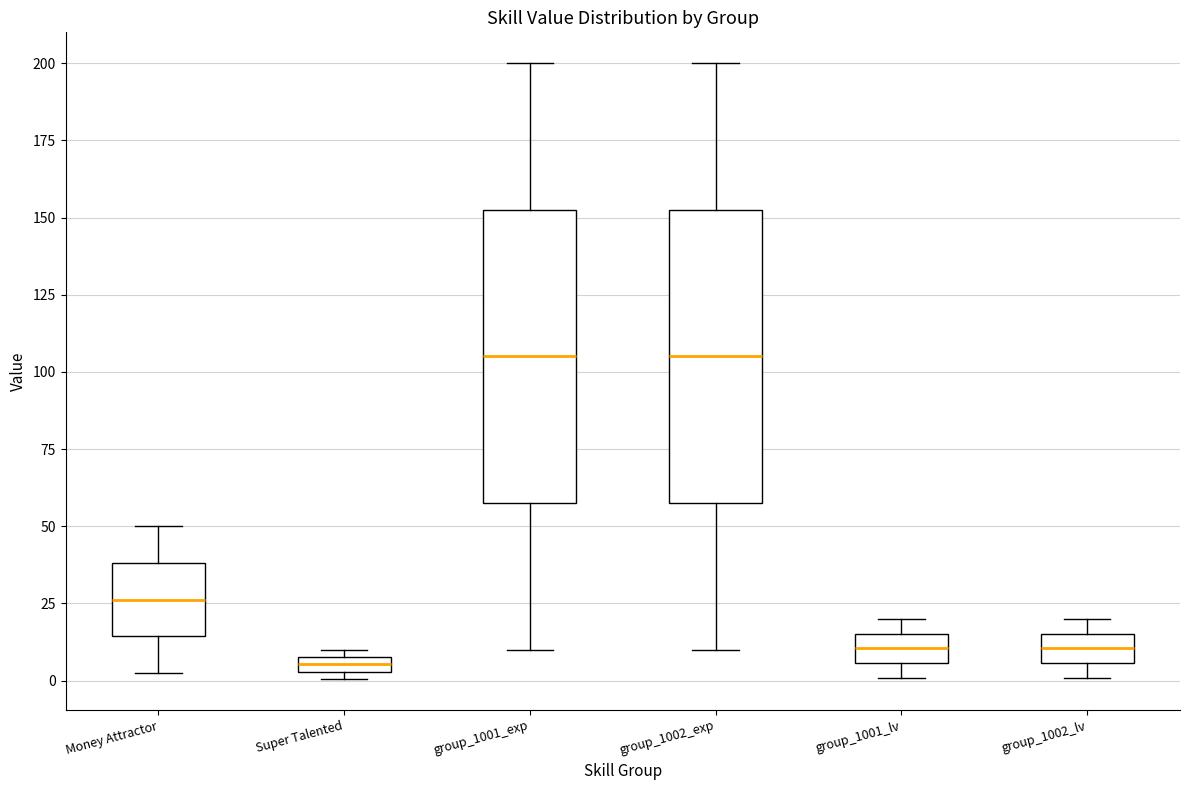

Where is the upper edge of the box for Super Talented on the y-axis? The values are not printed on the chart, so give them approximately, as read against the axis.

10